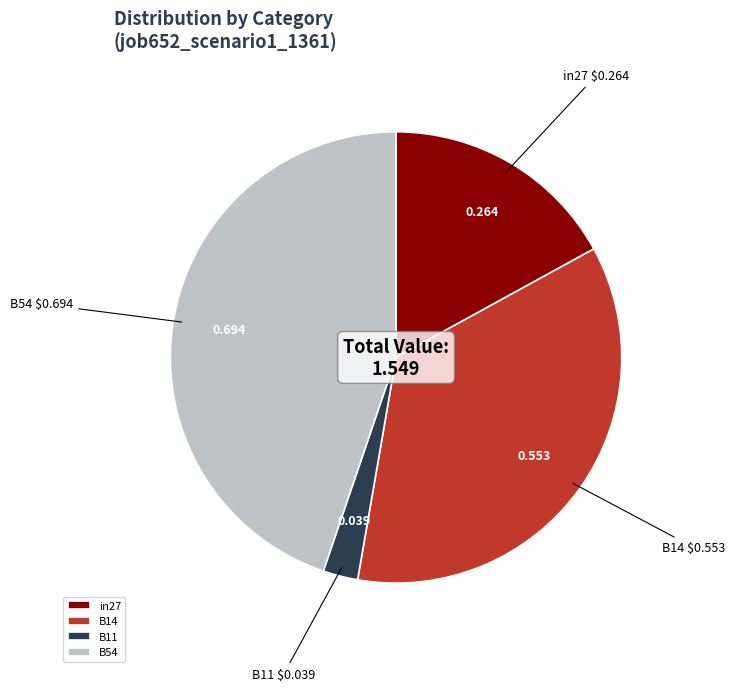

Rank the categories by value from highest to lowest.

B54, B14, in27, B11